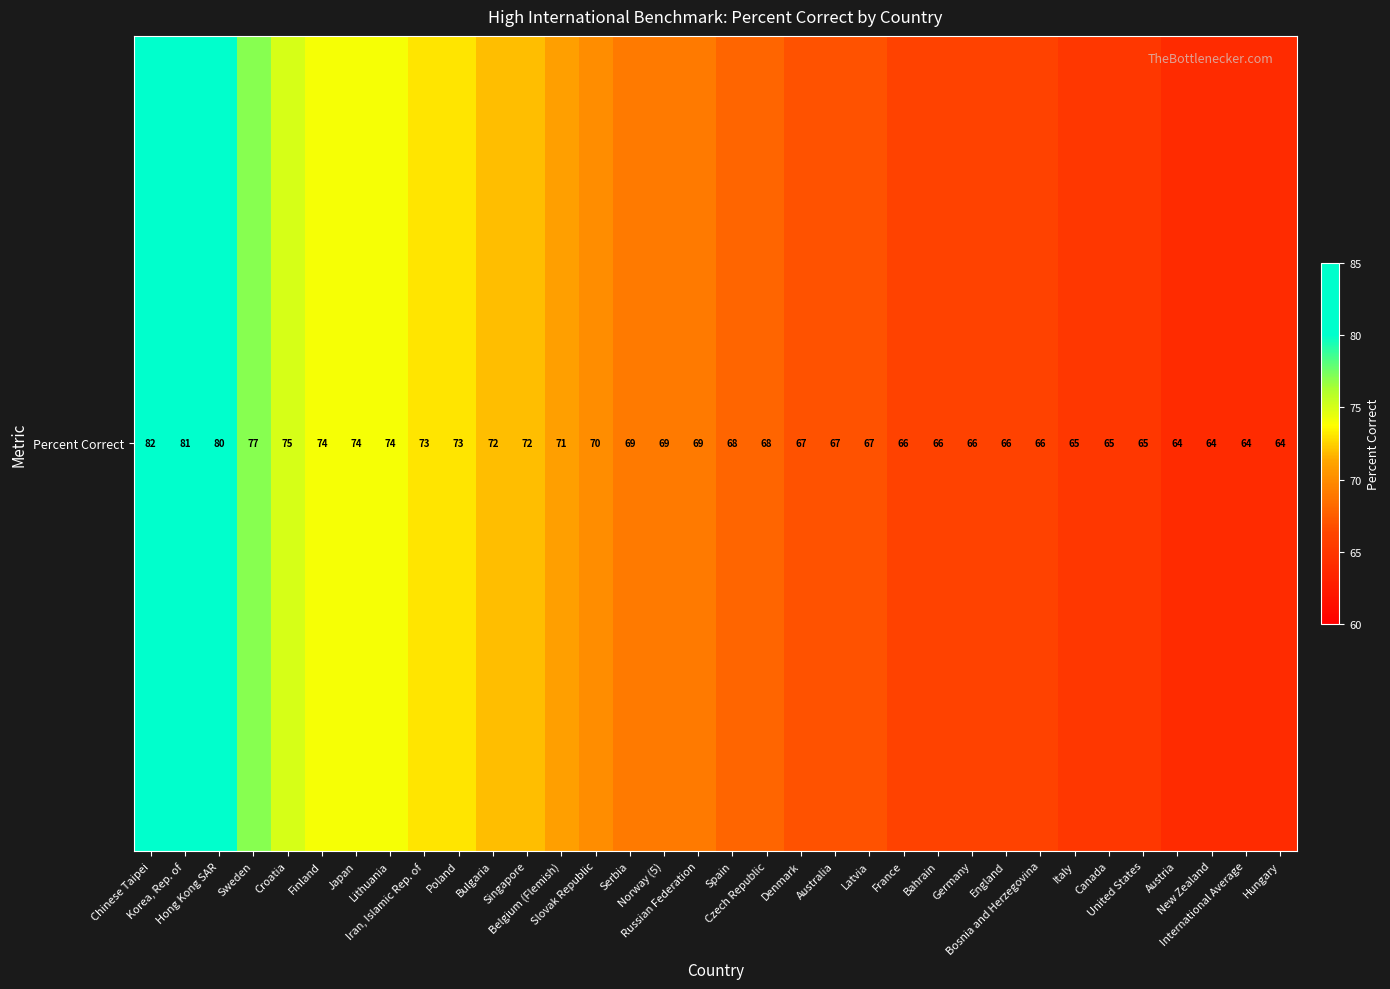

Approximately how many times larger is the value at Serbia compared to Spain?

1.0